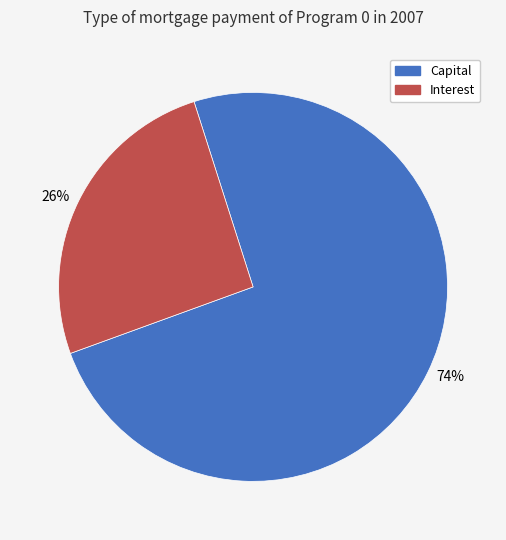

To the nearest percent, what portion does Interest represent?

26%